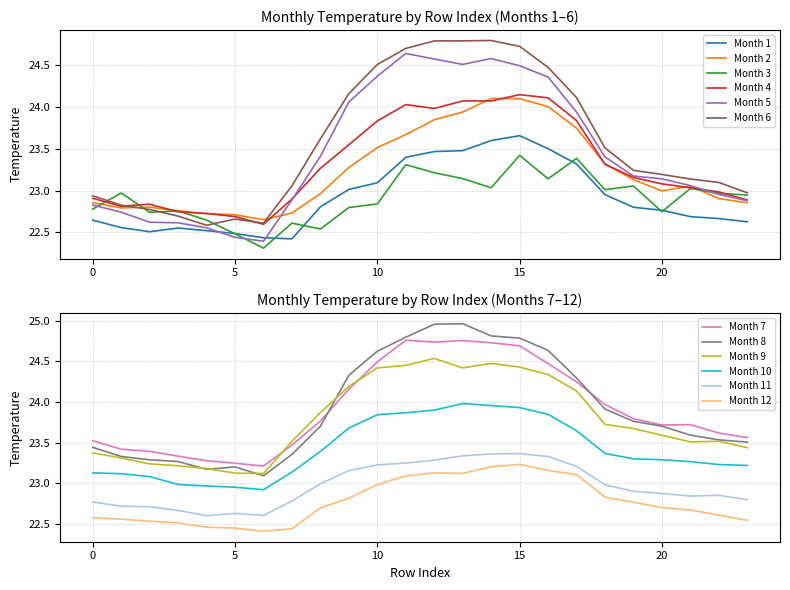

How many times do Month 2 and Month 6 cross each other?

2